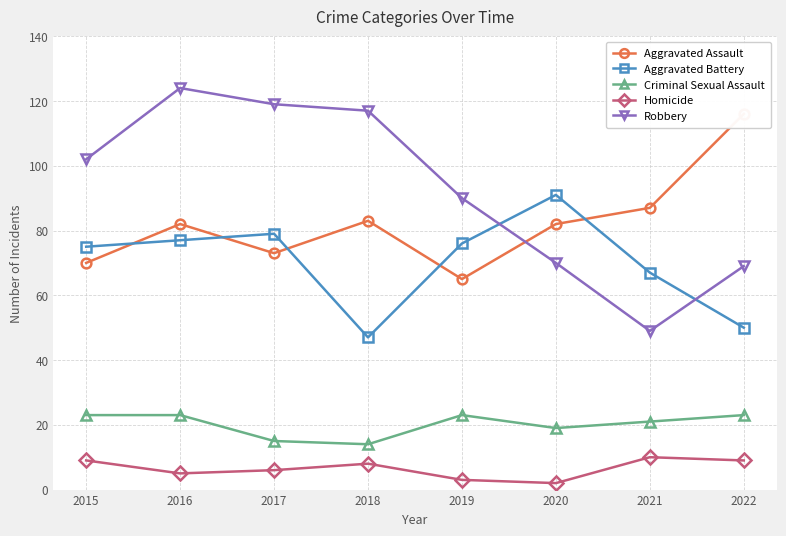

True or false: Criminal Sexual Assault and Aggravated Battery intersect in this chart.

False